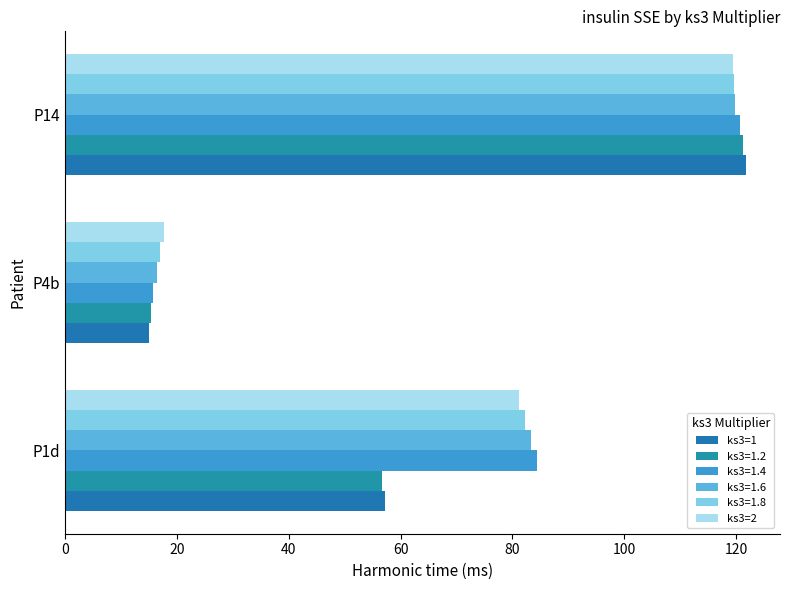

What is the smallest value displayed?

15.0